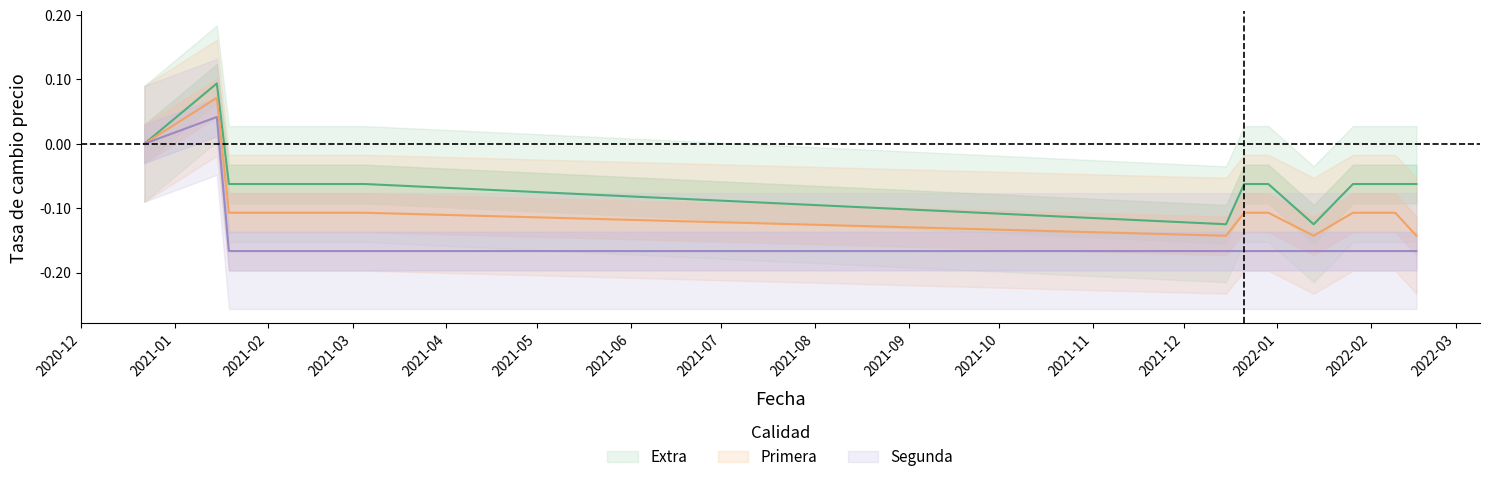

Is the value of Extra at 2021-01-19 greater than the value of Segunda at 2022-02-02?

Yes